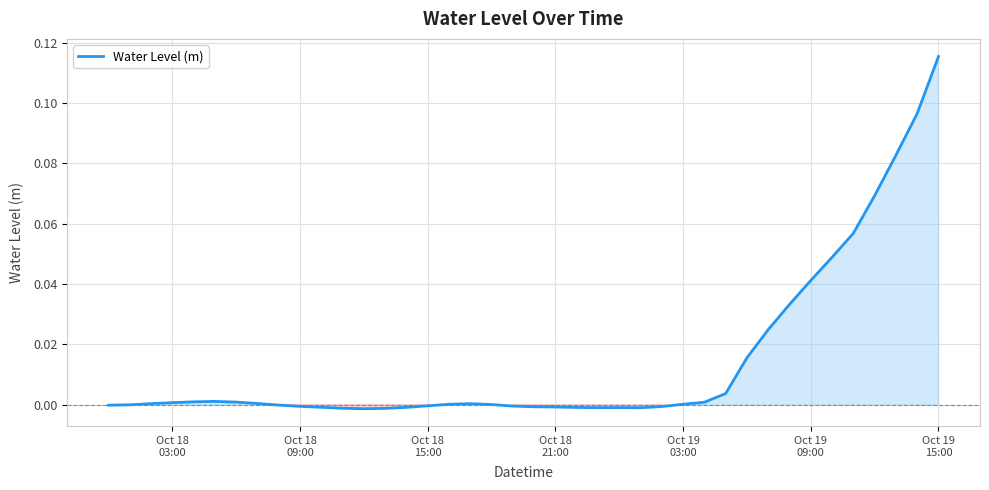

Reading left to right, transcribe all the data shown in this chart.

-0.0	-0.0	0.0	0.0	0.0	0.0	0.0	0.0	-0.0	-0.0	-0.0	-0.0	-0.0	-0.0	-0.0	-0.0	0.0	0.0	0.0	-0.0	-0.0	-0.0	-0.0	-0.0	-0.0	-0.0	-0.0	0.0	0.0	0.0	0.0	0.0	0.0	0.0	0.0	0.1	0.1	0.1	0.1	0.1